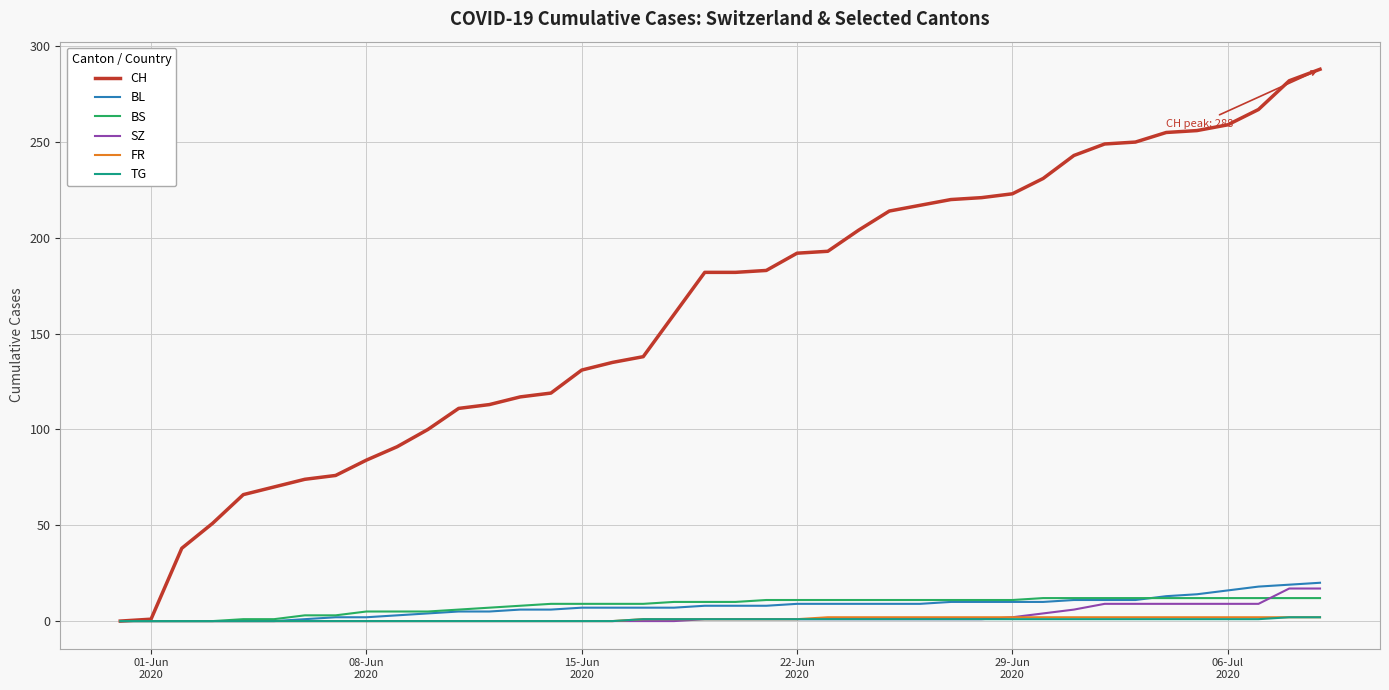

Which series has the widest spread of values?

CH